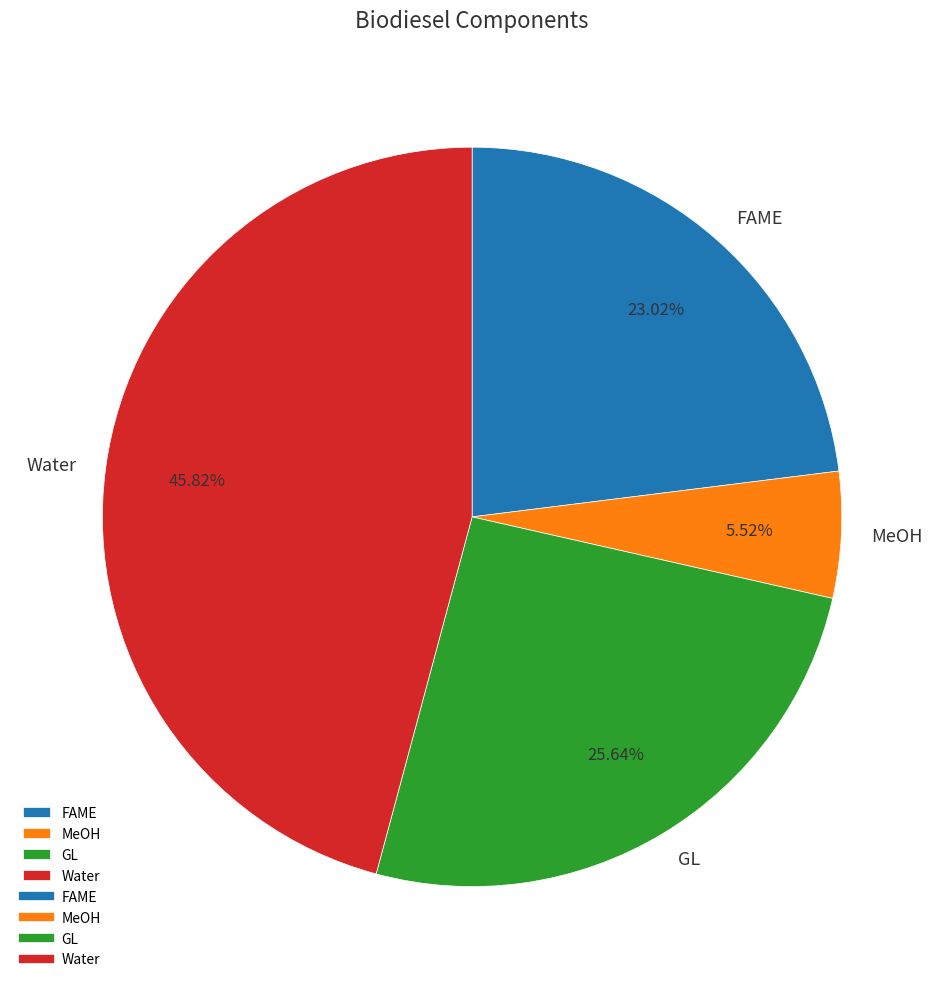

Rank the categories by value from lowest to highest.

MeOH, FAME, GL, Water